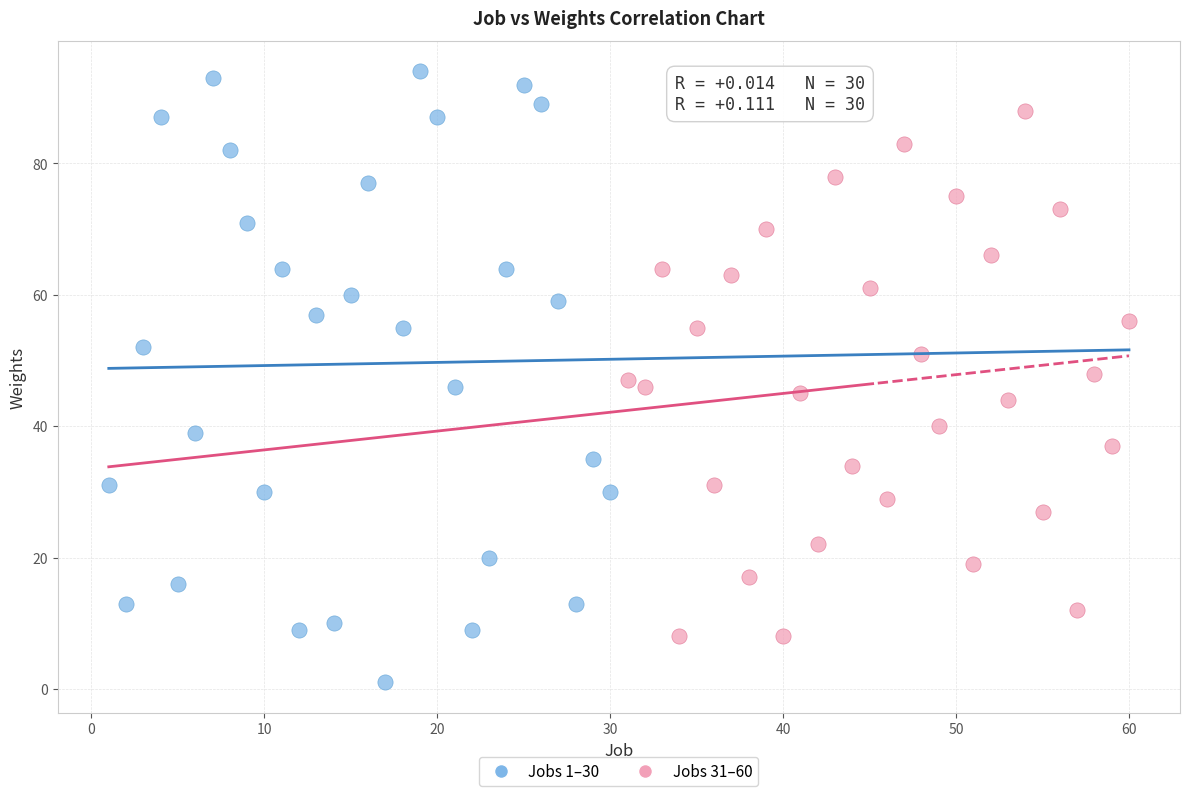

Which series reaches the minimum Y coordinate?

Jobs 1–30